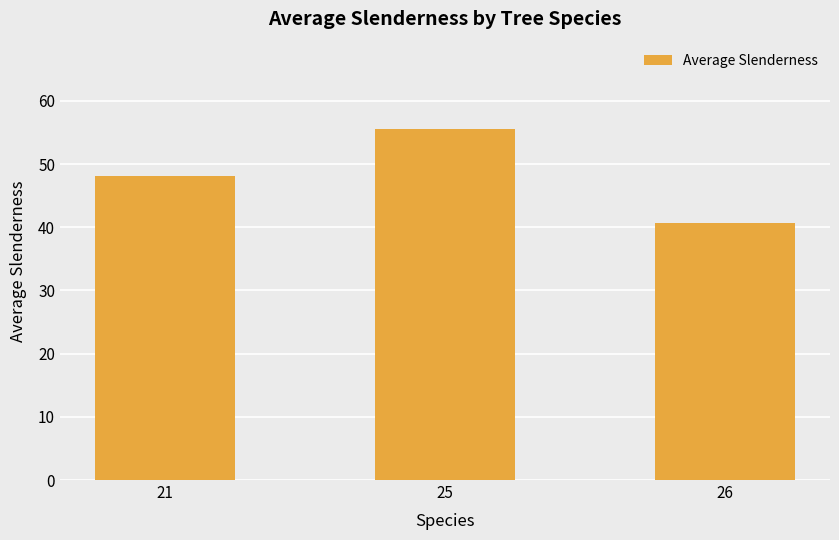

Rank the categories by value from highest to lowest.

25, 21, 26